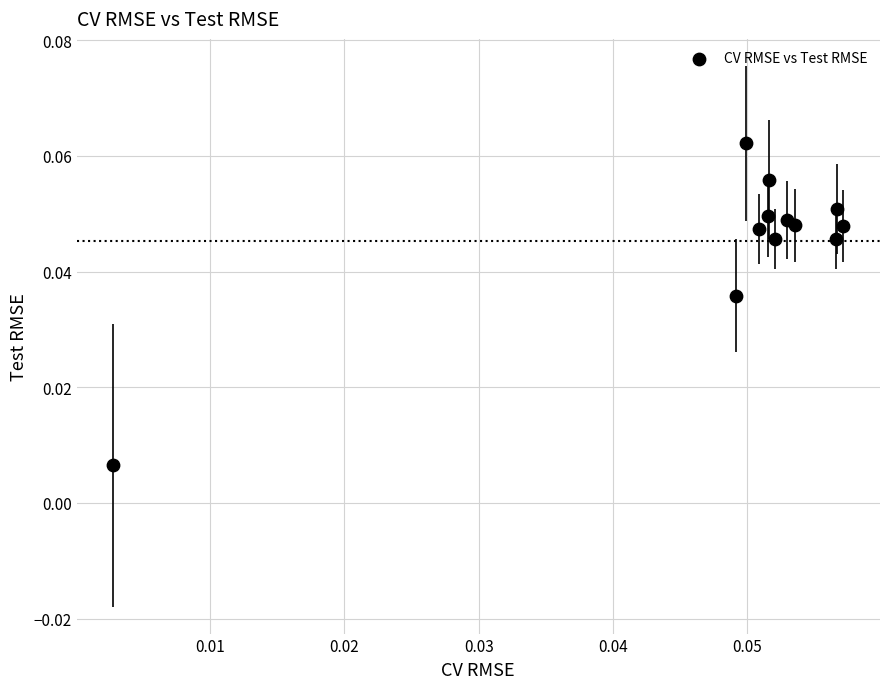

How many data points are displayed?

12